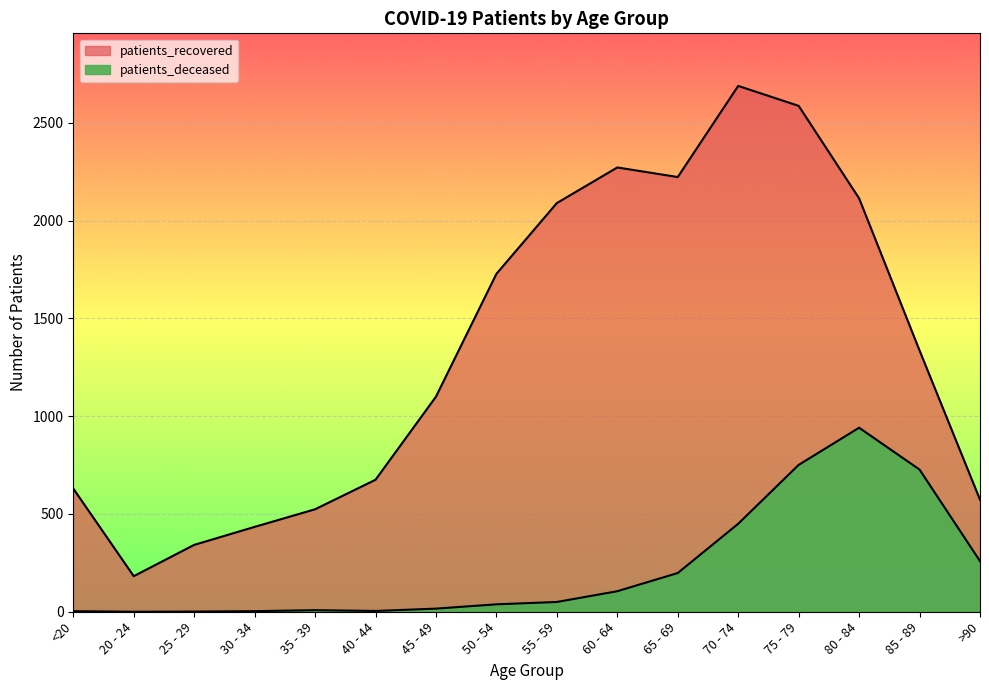

How many values in patients_deceased are above zero?

15